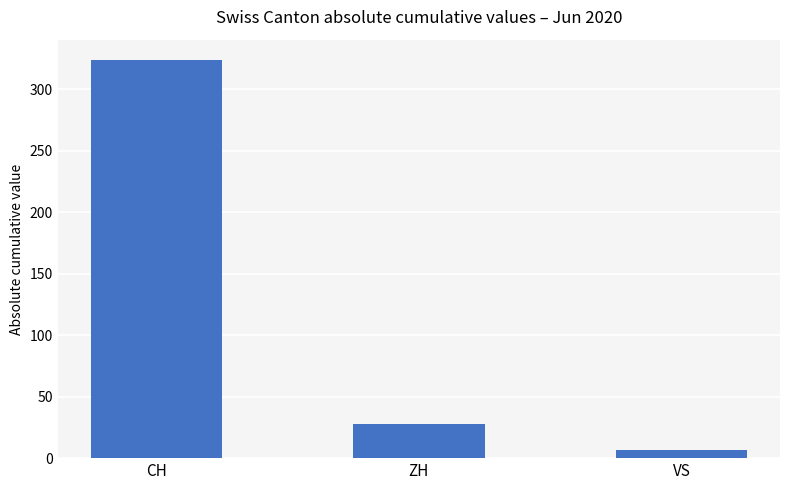

Is it true that the value at CH is 324?

True